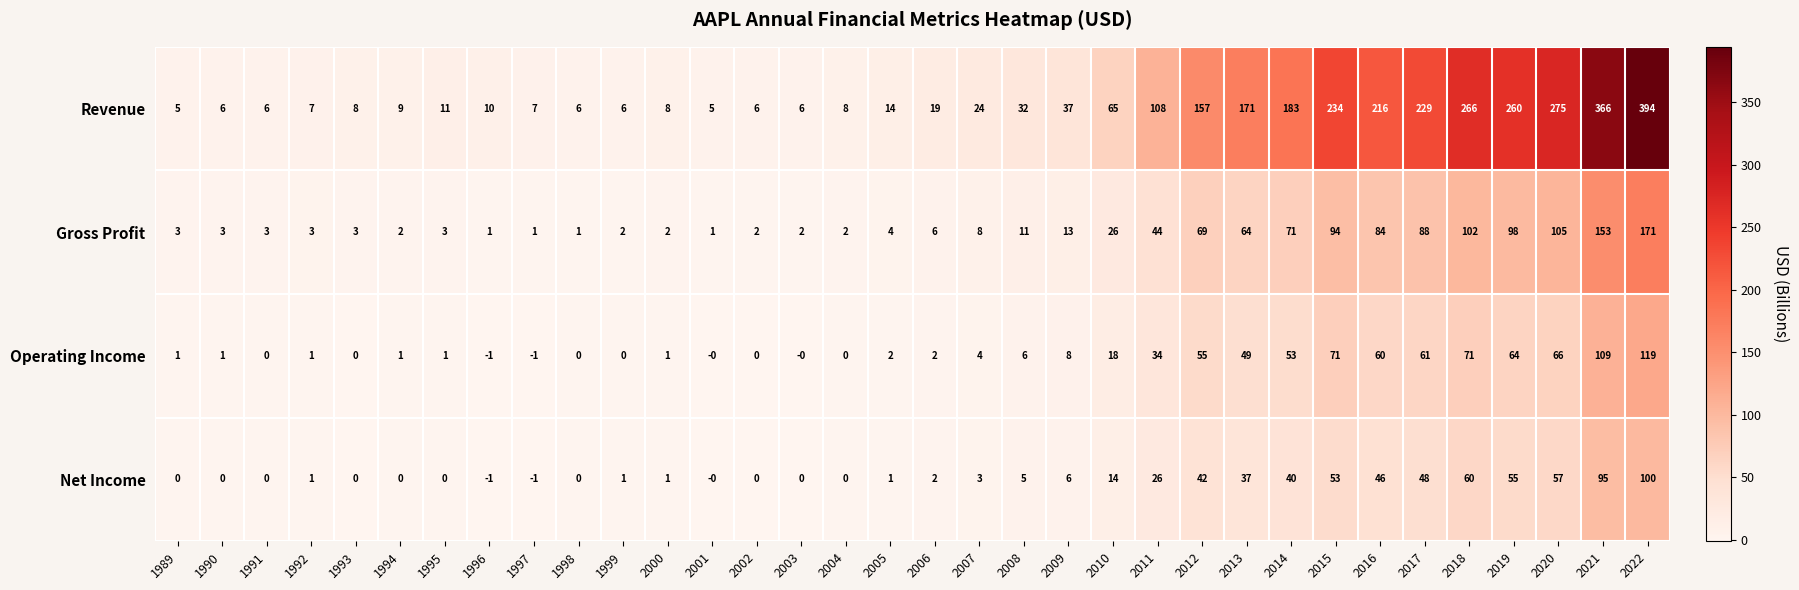

What is the sum of all Net Income values?

691